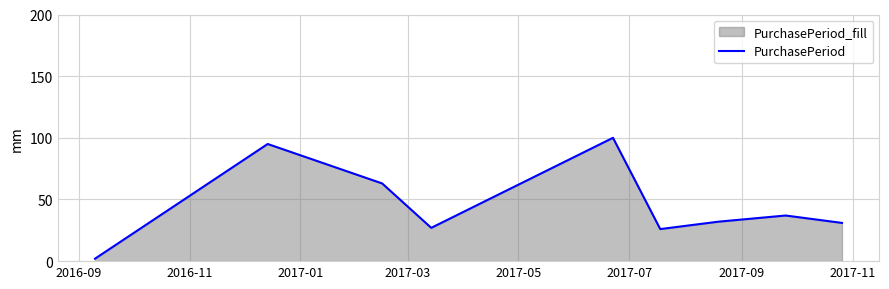

What is the greatest value displayed?

100